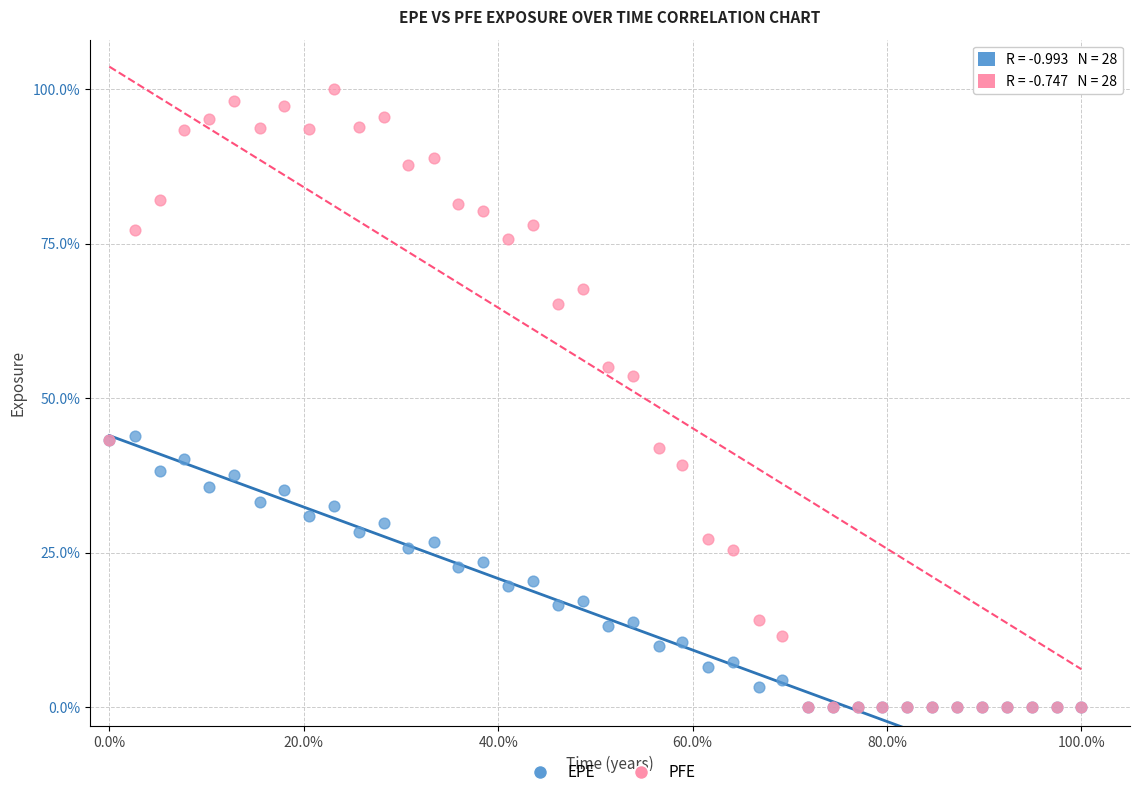

In the PFE series, what Y value is closest to 50?

53.6